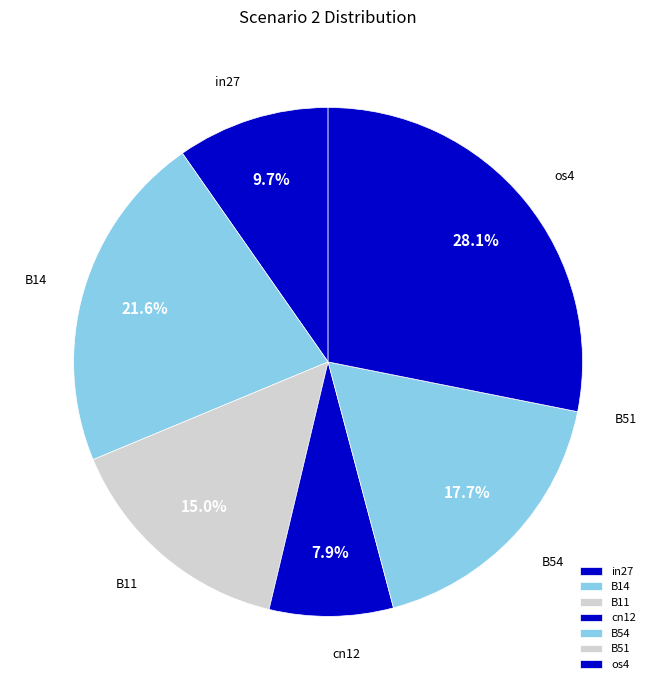

What percentage is NOT represented by in27?

90.3%